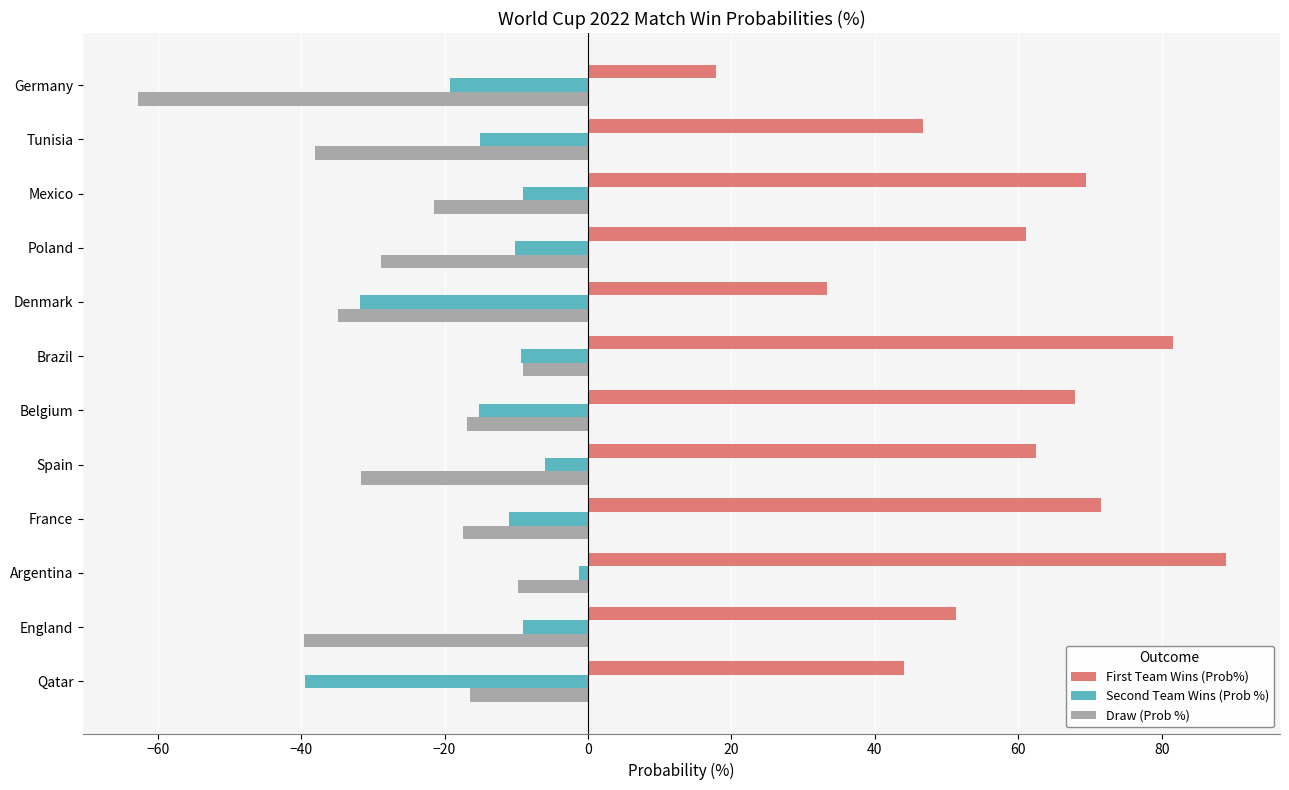

Between Brazil and Germany, which series saw the biggest shift?

First Team Wins (Prob%)